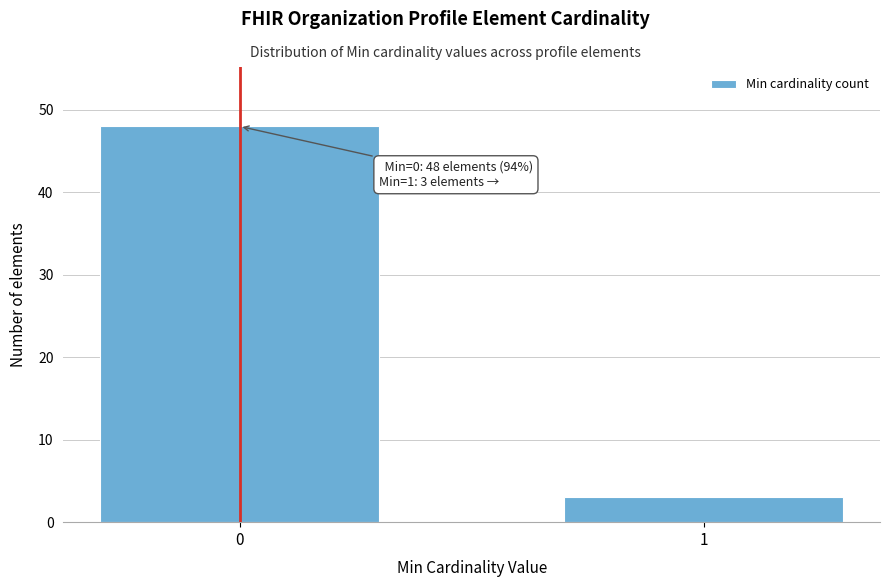

Reading left to right, list all the values displayed in this chart.

0=48	1=3